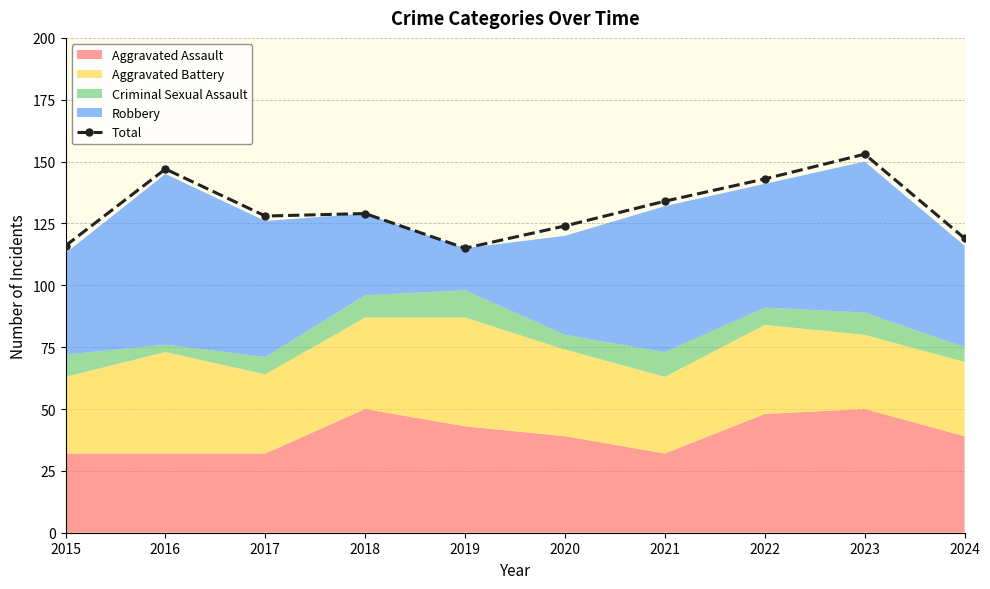

The value at 2018 is 129. True or false?

True